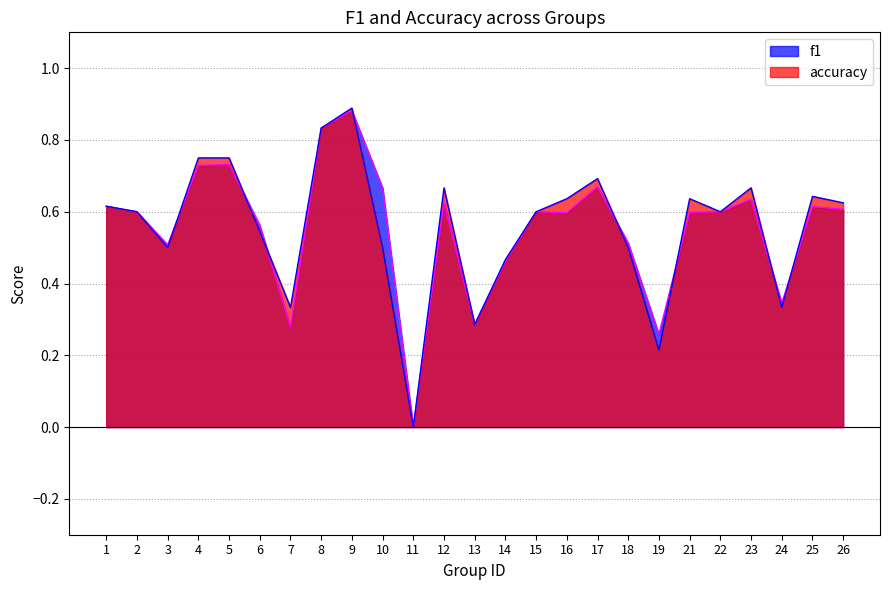

Which series changed the most between 6 and 21?

accuracy